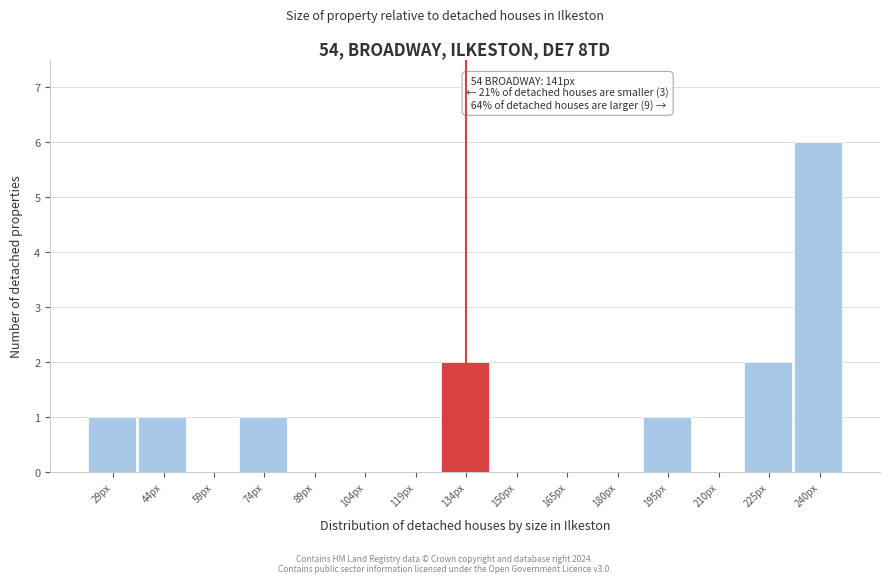

Reading left to right, list all the values displayed in this chart.

29px=1	44px=1	59px=0	74px=1	89px=0	104px=0	119px=0	134px=2	150px=0	165px=0	180px=0	195px=1	210px=0	225px=2	240px=6